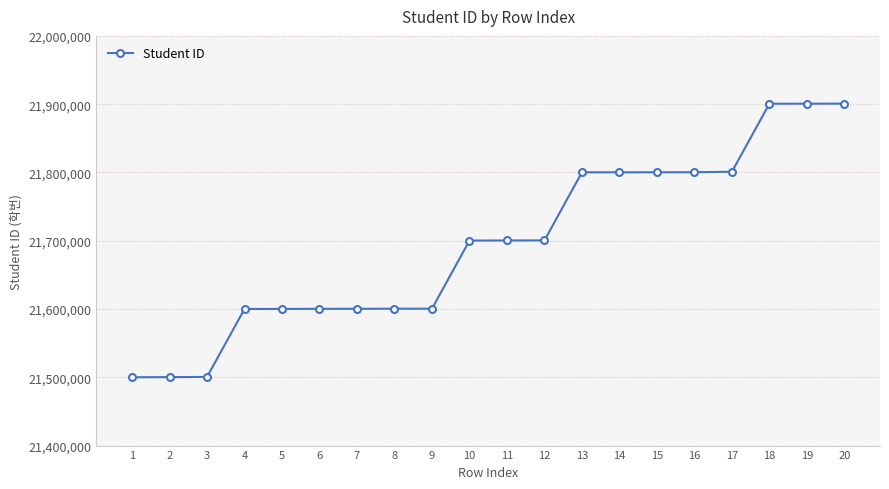

What is the value of the 7th point from the left?

21600336